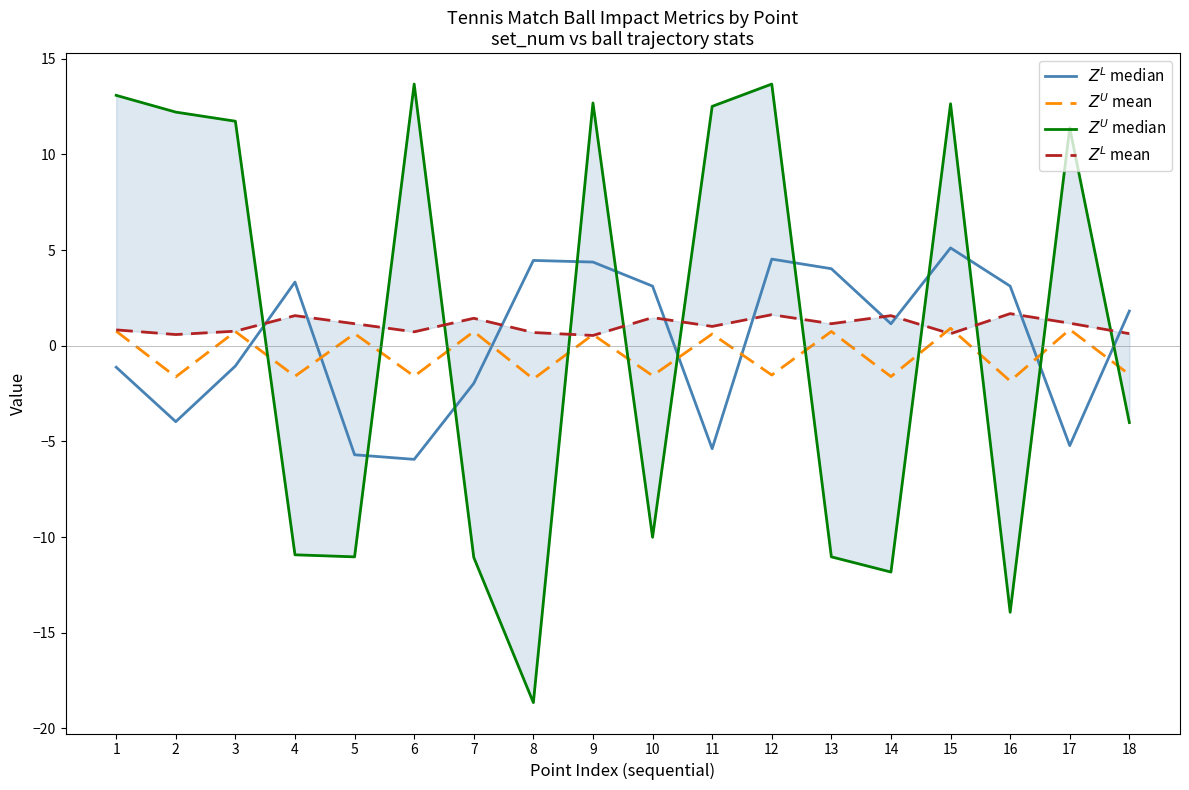

How many data points does each series have?

18